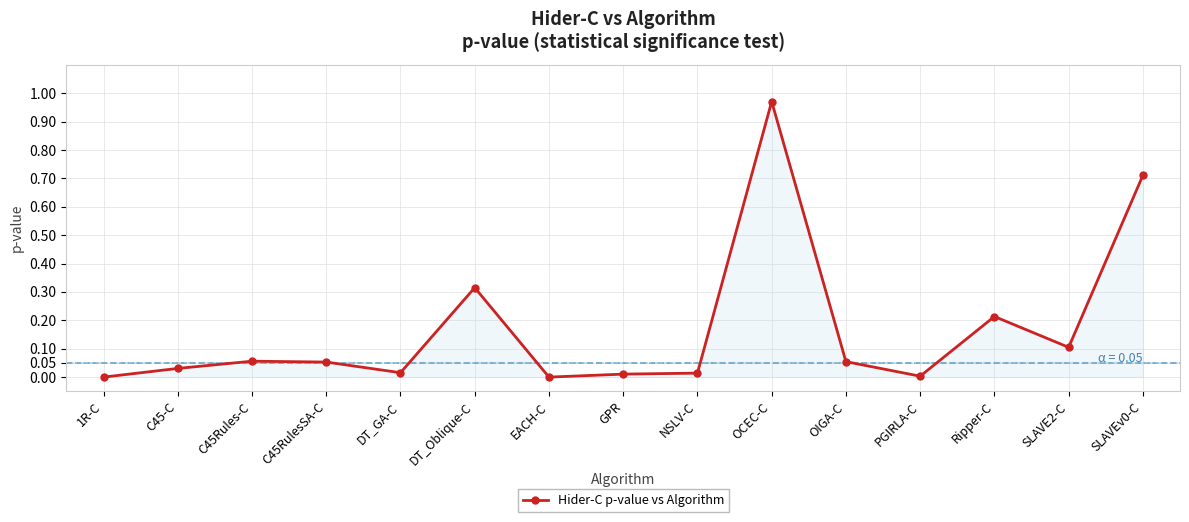

Which category has the highest value across all series?

OCEC-C